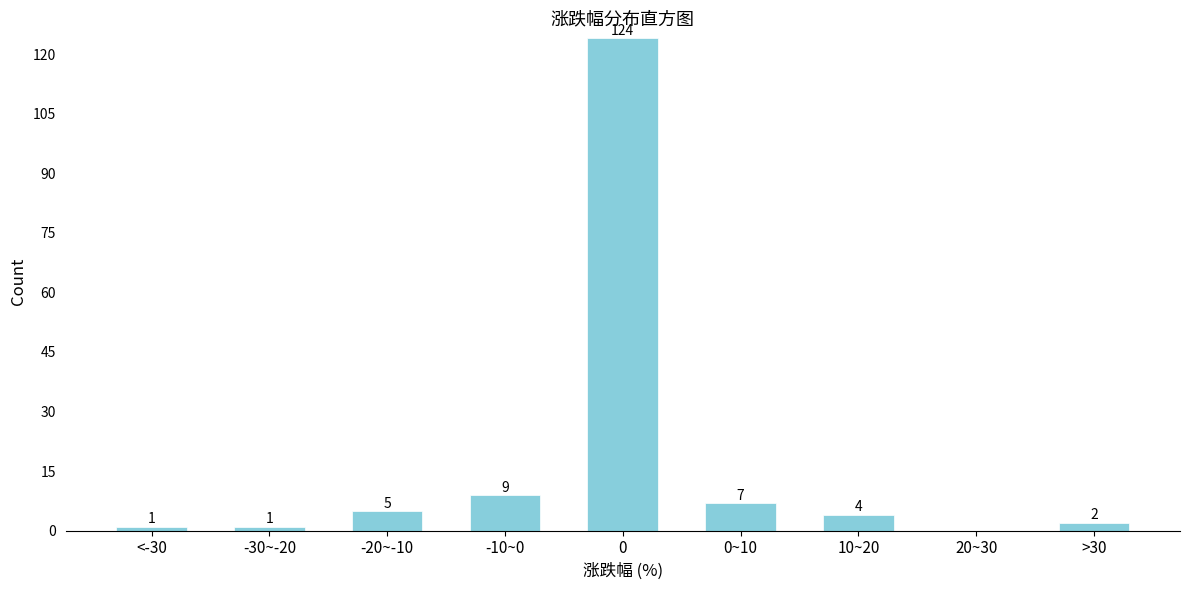

Reading right to left, what are all the values shown in this chart?

>30=2	20~30=0	10~20=4	0~10=7	0=124	-10~0=9	-20~-10=5	-30~-20=1	<-30=1